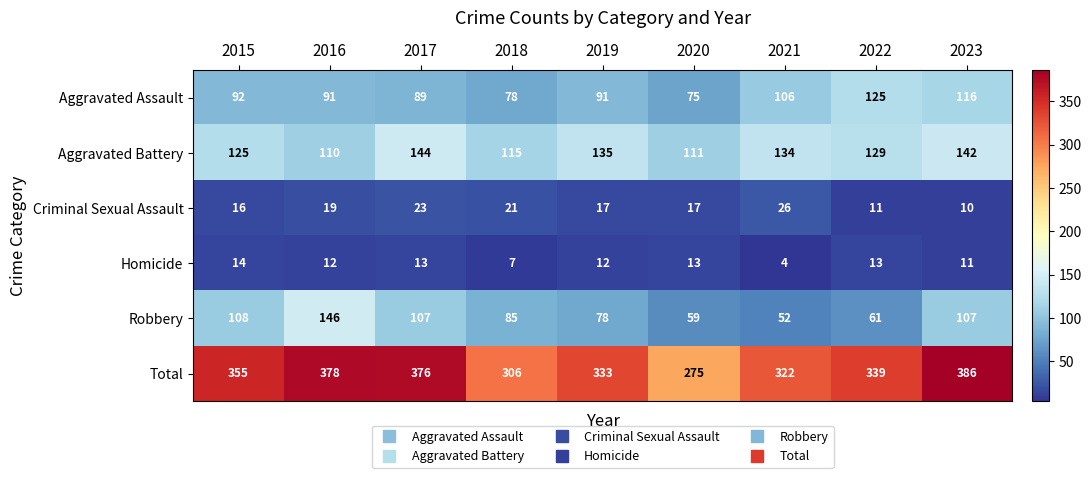

Which series has the largest range (max minus min)?

Total